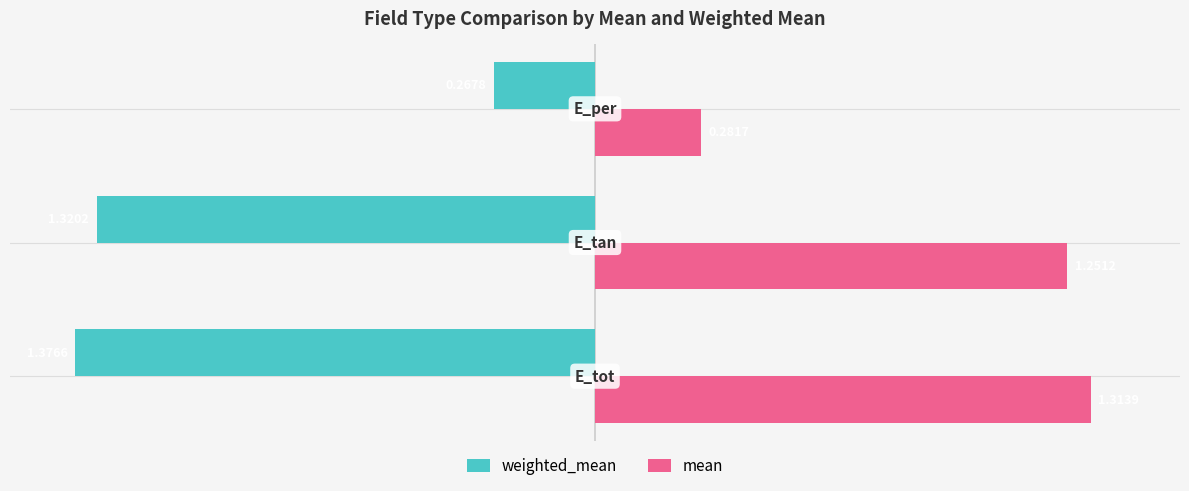

What is the average value of the mean series?

0.9